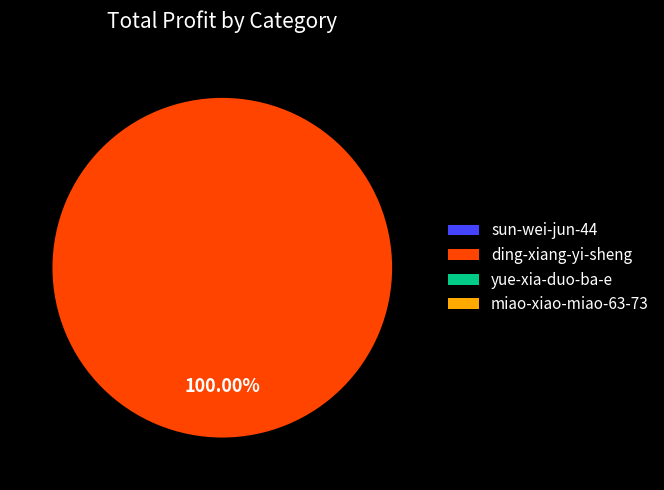

What is the majority slice?

ding-xiang-yi-sheng